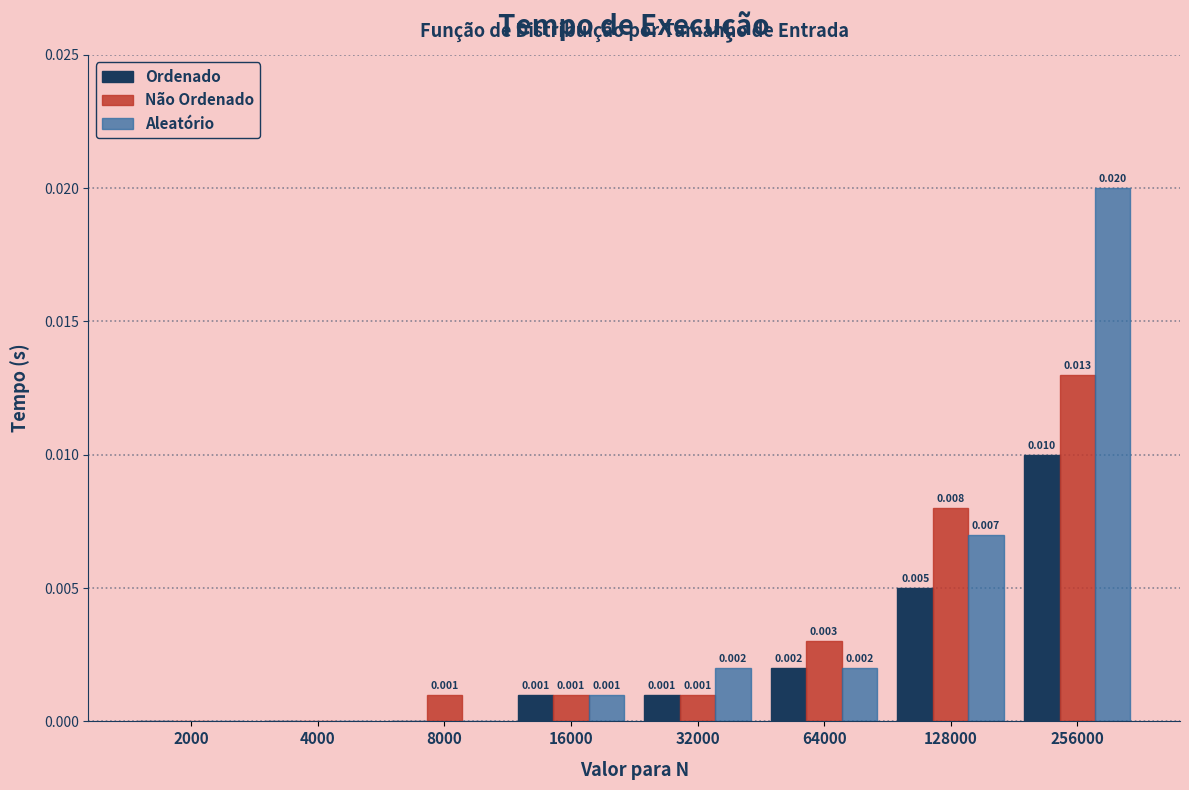

Is the value of Aleatório at 8000 greater than the value of Ordenado at 16000?

No